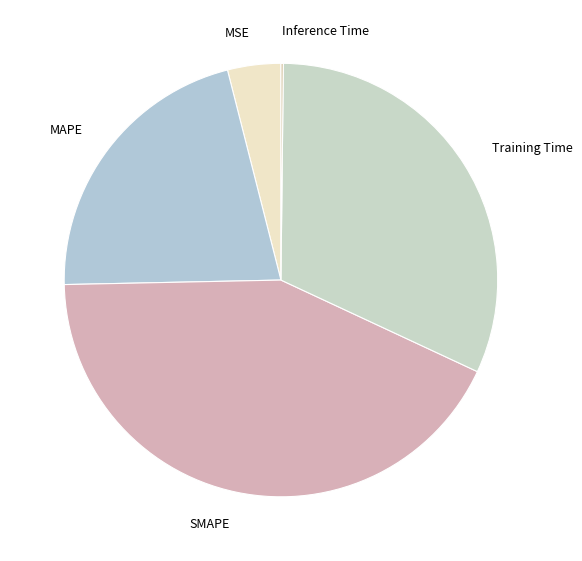

Is it true that MSE is 10% of the pie?

False